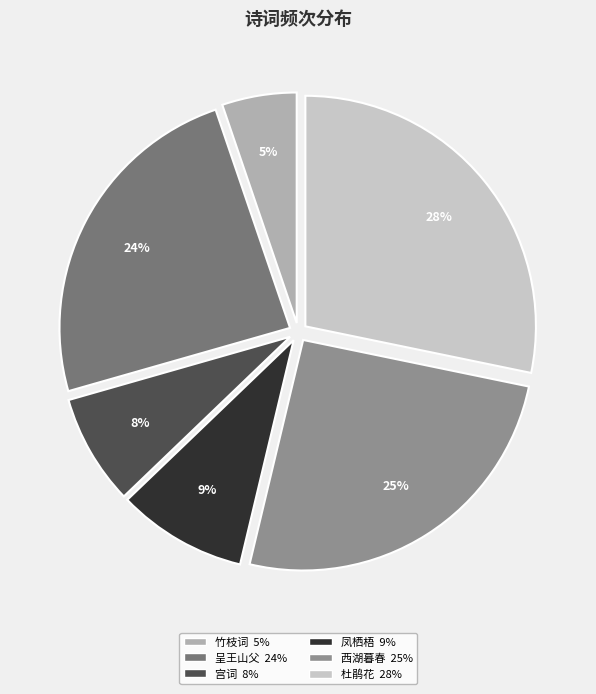

To the nearest percent, what is the average slice percentage?

17%